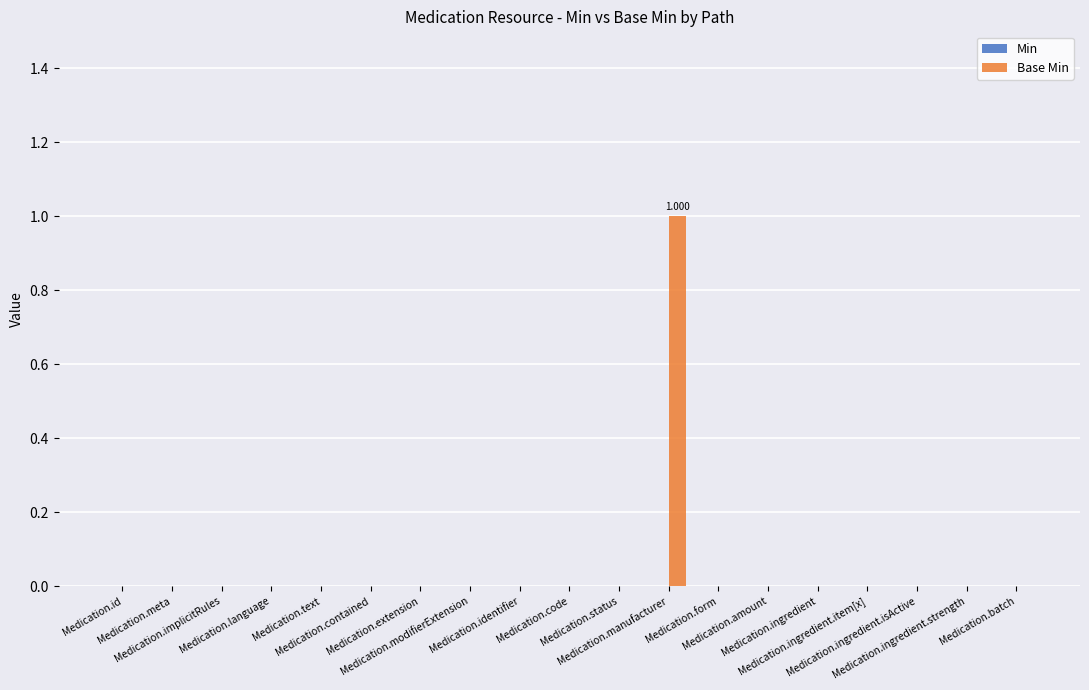

How many series are shown in this chart?

1